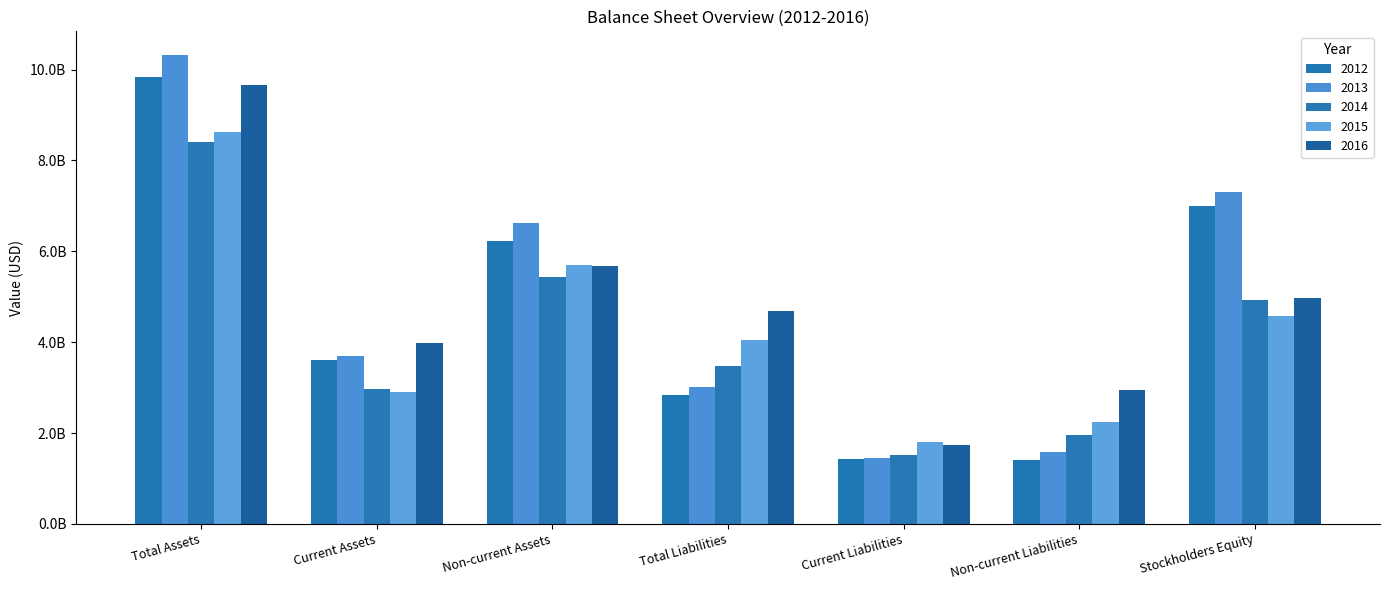

What is the sum of all 2013 values?

34001800000